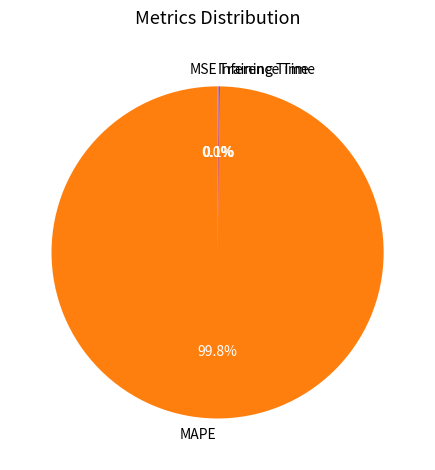

Which slice is the largest?

MAPE